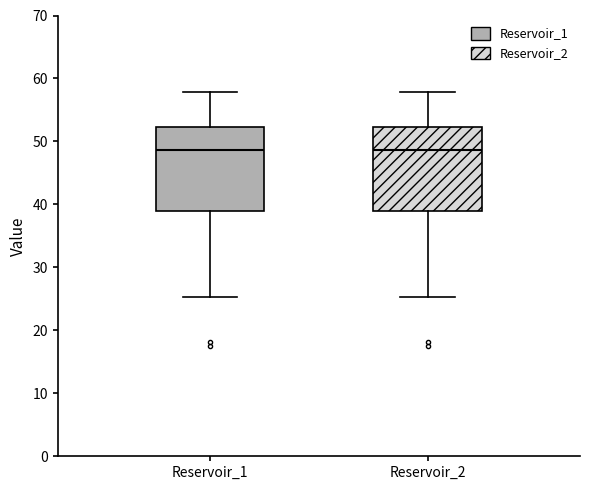

Reading left to right, read every box against the y-axis: the position of its median line, the range the box covers, and the ends of its whiskers. The values are not printed on the chart, so give them approximately, as read against the axis.

Reservoir_1: median 49, box 39 to 52, whiskers 25 to 58
Reservoir_2: median 49, box 39 to 52, whiskers 25 to 58